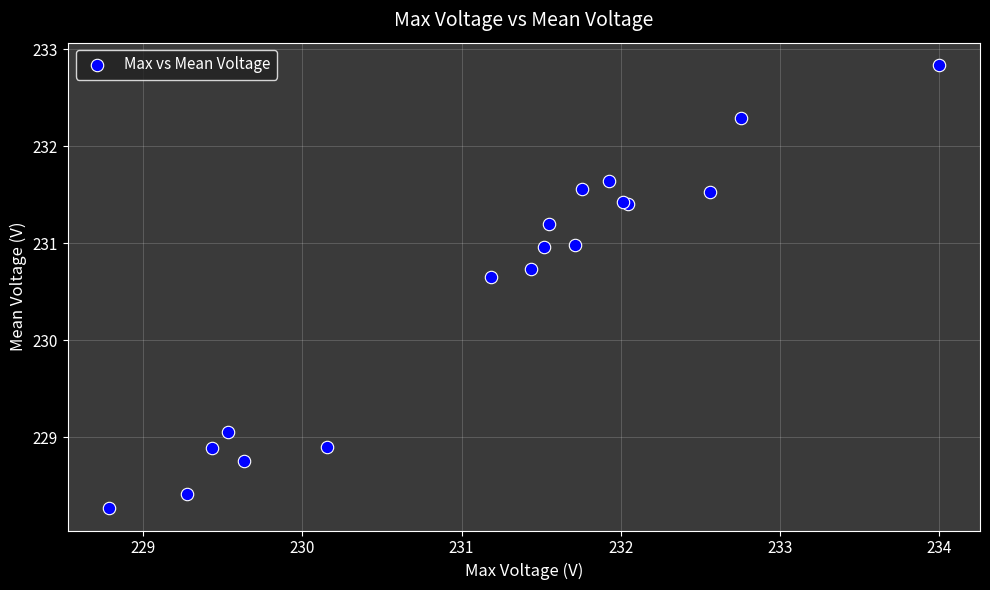

What Y value in the scatter plot is closest to 230?

230.6